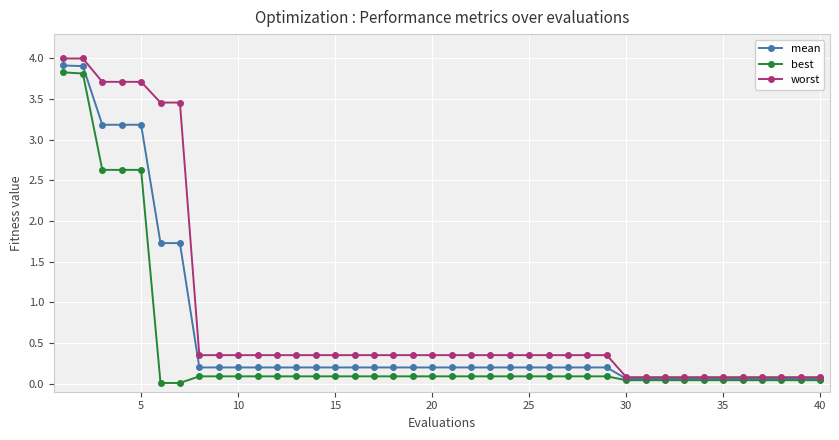

What is the value of the mean point at the 40th from the left?

0.1